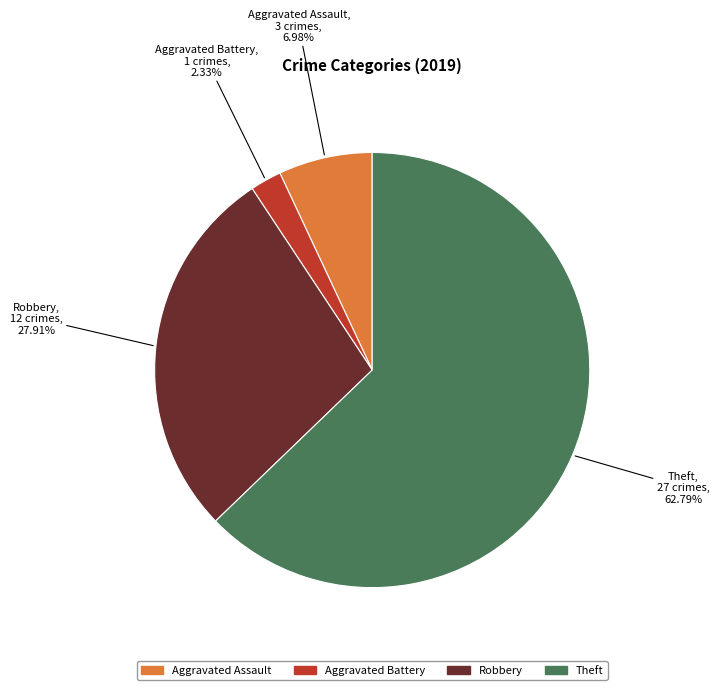

How many segments does this pie chart have?

4